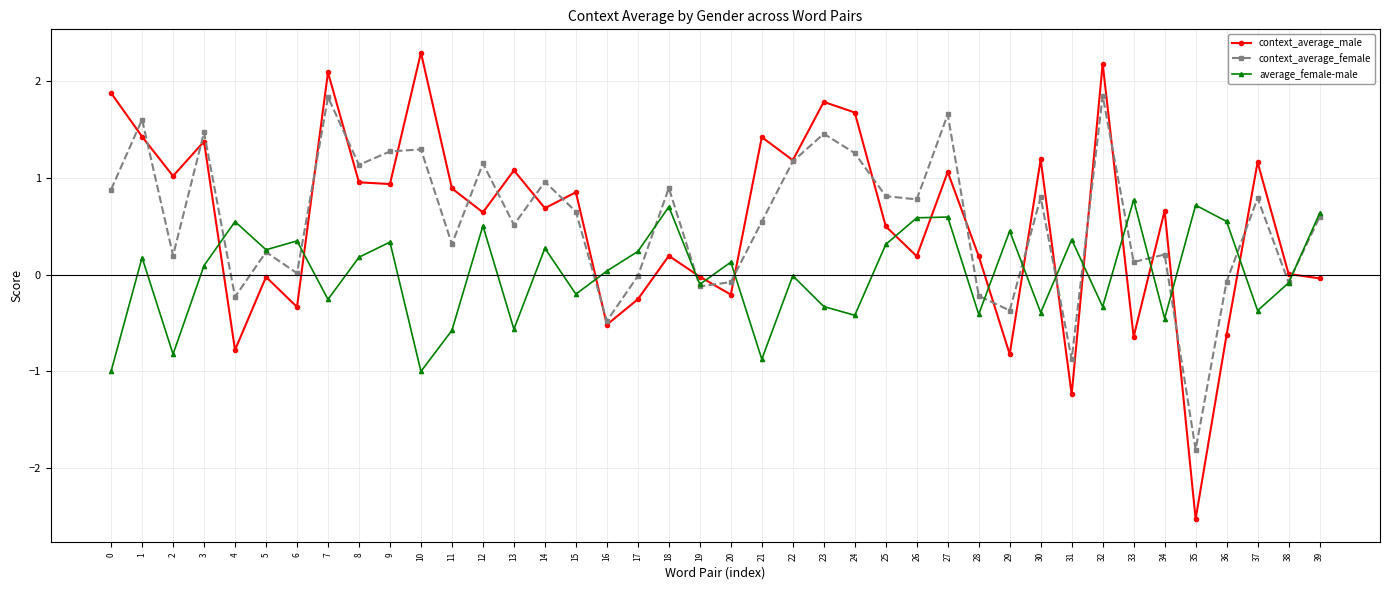

Is the value of context_average_female at 12 greater than the value of context_average_male at 36?

Yes